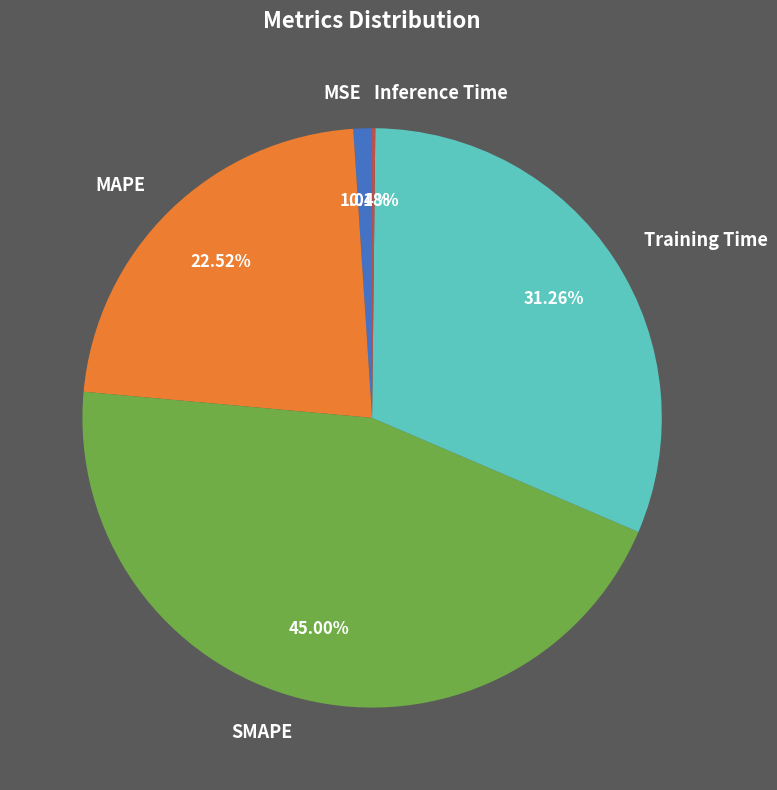

To the nearest percent, what portion does SMAPE represent?

45%